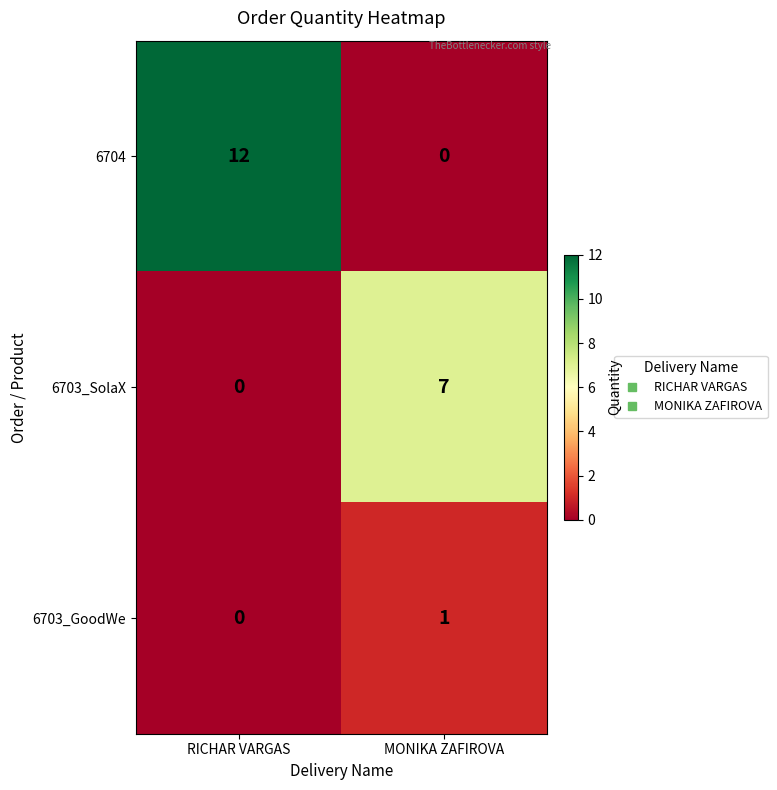

List the series in order of their peak value, lowest first.

6703_GoodWe, 6703_SolaX, 6704